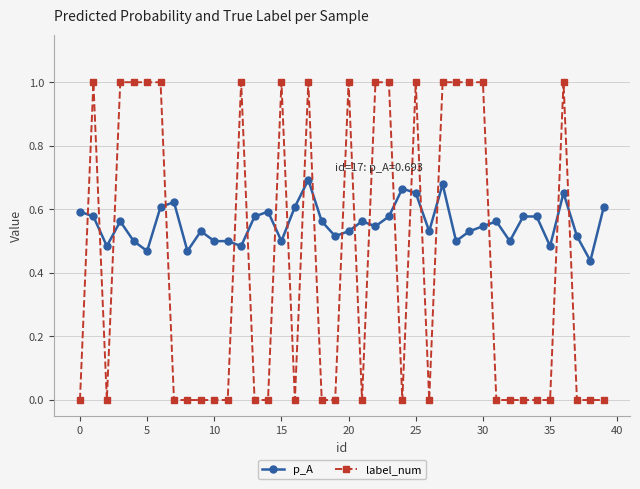

Rank the series by their average value, from lowest to highest.

label_num, p_A